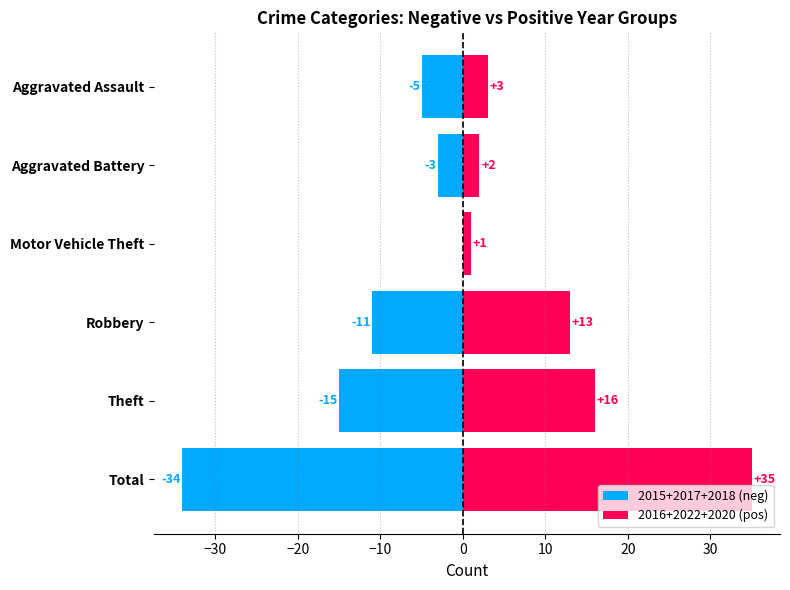

How many values in 2015+2017+2018 (neg) are below zero?

5